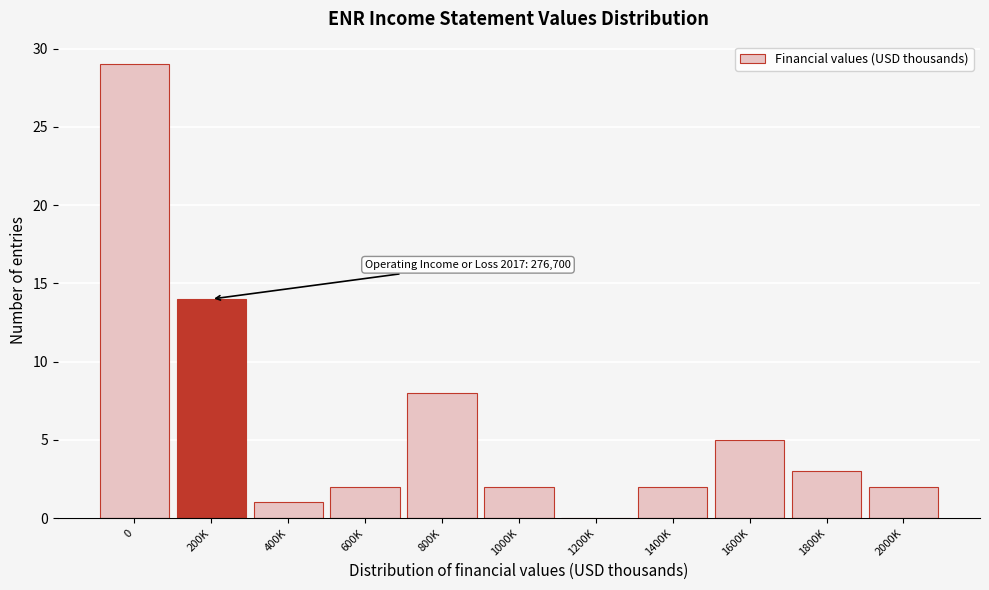

Reading left to right, list all the values displayed in this chart.

0=29	200K=14	400K=1	600K=2	800K=8	1000K=2	1200K=0	1400K=2	1600K=5	1800K=3	2000K=2